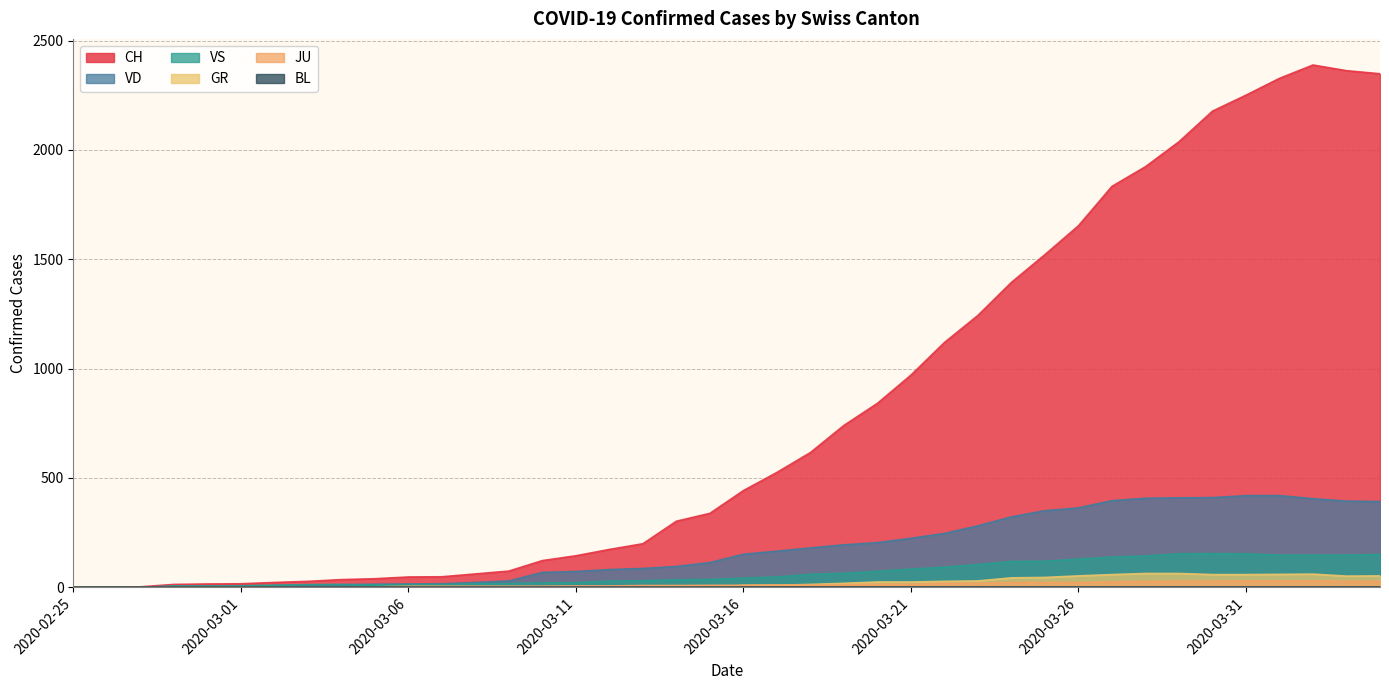

Which series has the largest range (max minus min)?

CH